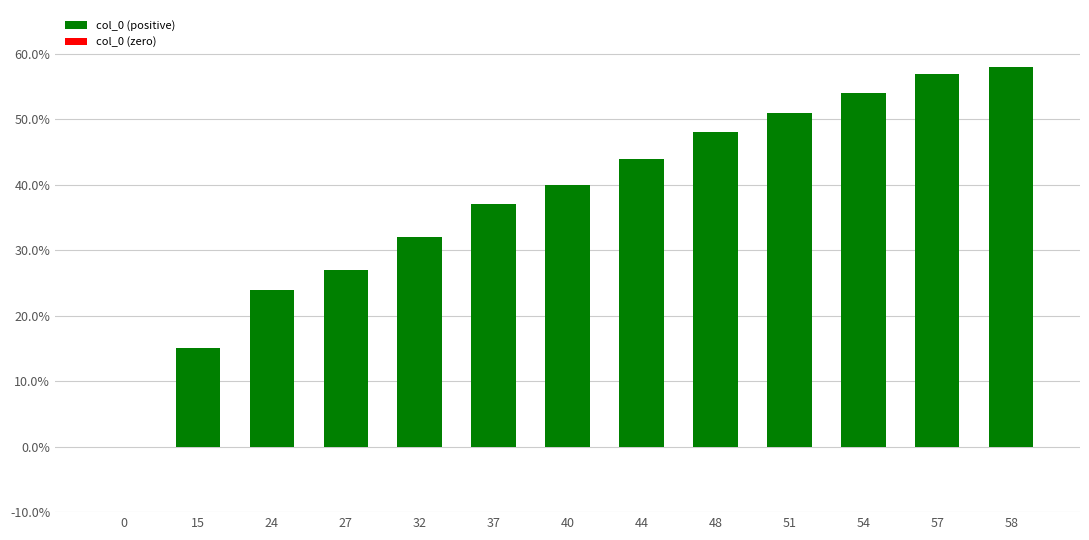

What is the ratio of the value at 44 to the value at 27?

1.6